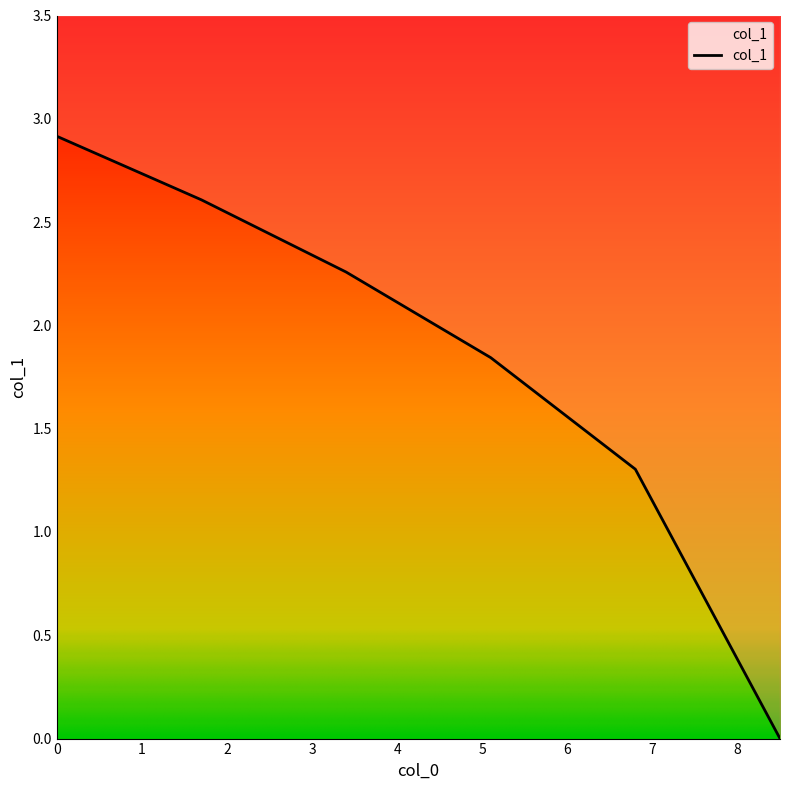

What is the average value?

1.8